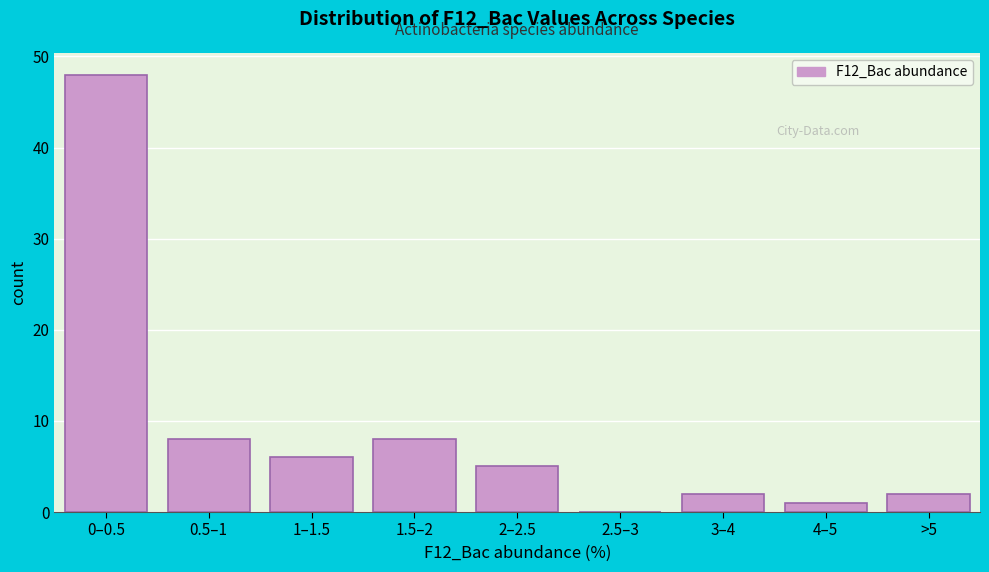

Reading left to right, what are all the values shown in this chart?

0–0.5=48	0.5–1=8	1–1.5=6	1.5–2=8	2–2.5=5	2.5–3=0	3–4=2	4–5=1	>5=2